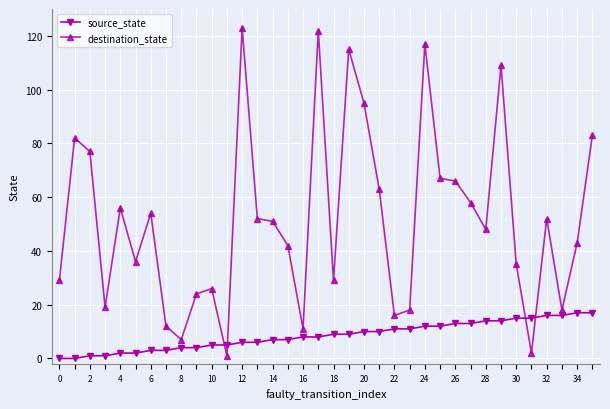

What is the difference between the second highest and minimum values in the destination_state series?

121